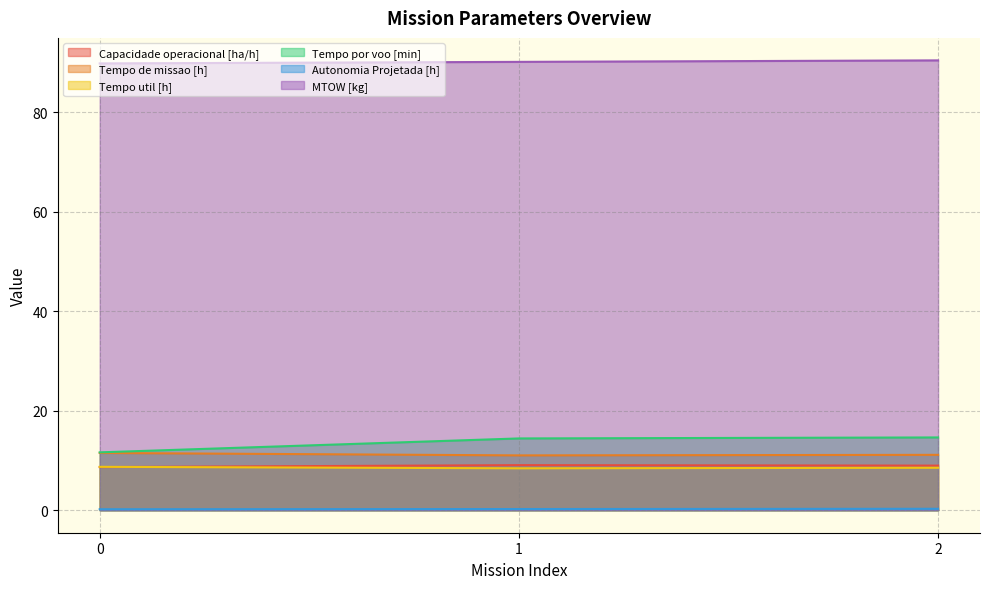

List the series in order of their peak value, highest first.

MTOW [kg], Tempo por voo [min], Tempo de missao [h], Capacidade operacional [ha/h], Tempo util [h], Autonomia Projetada [h]